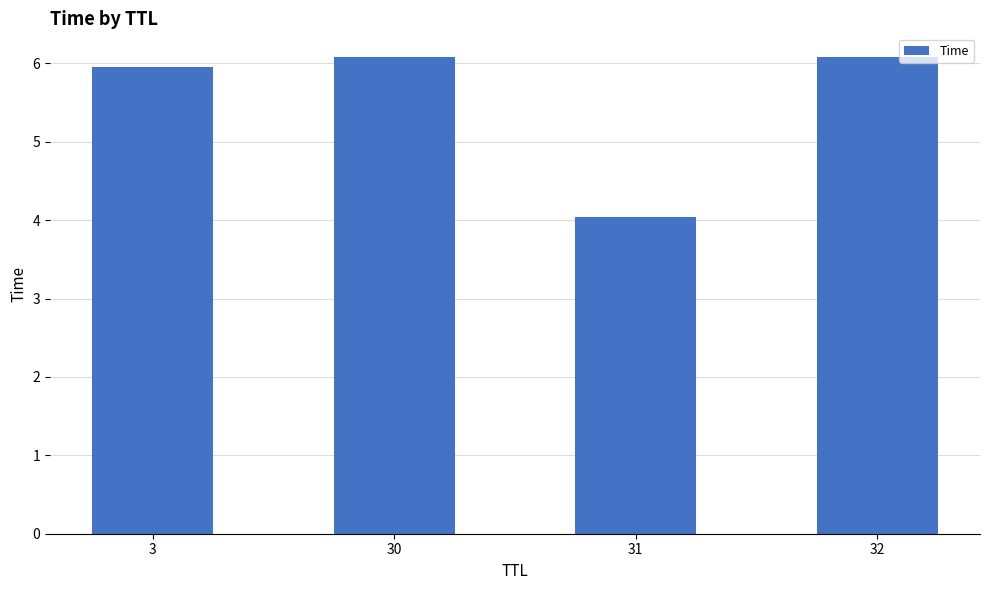

Reading left to right, extract all data points from this chart.

6.0	6.1	4.0	6.1